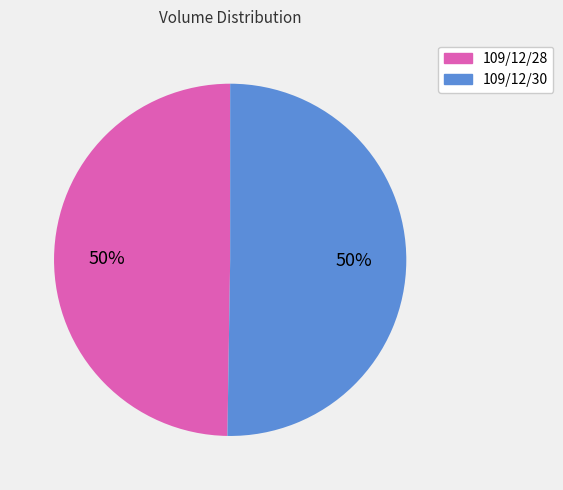

To the nearest percent, what portion does 109/12/30 represent?

50%